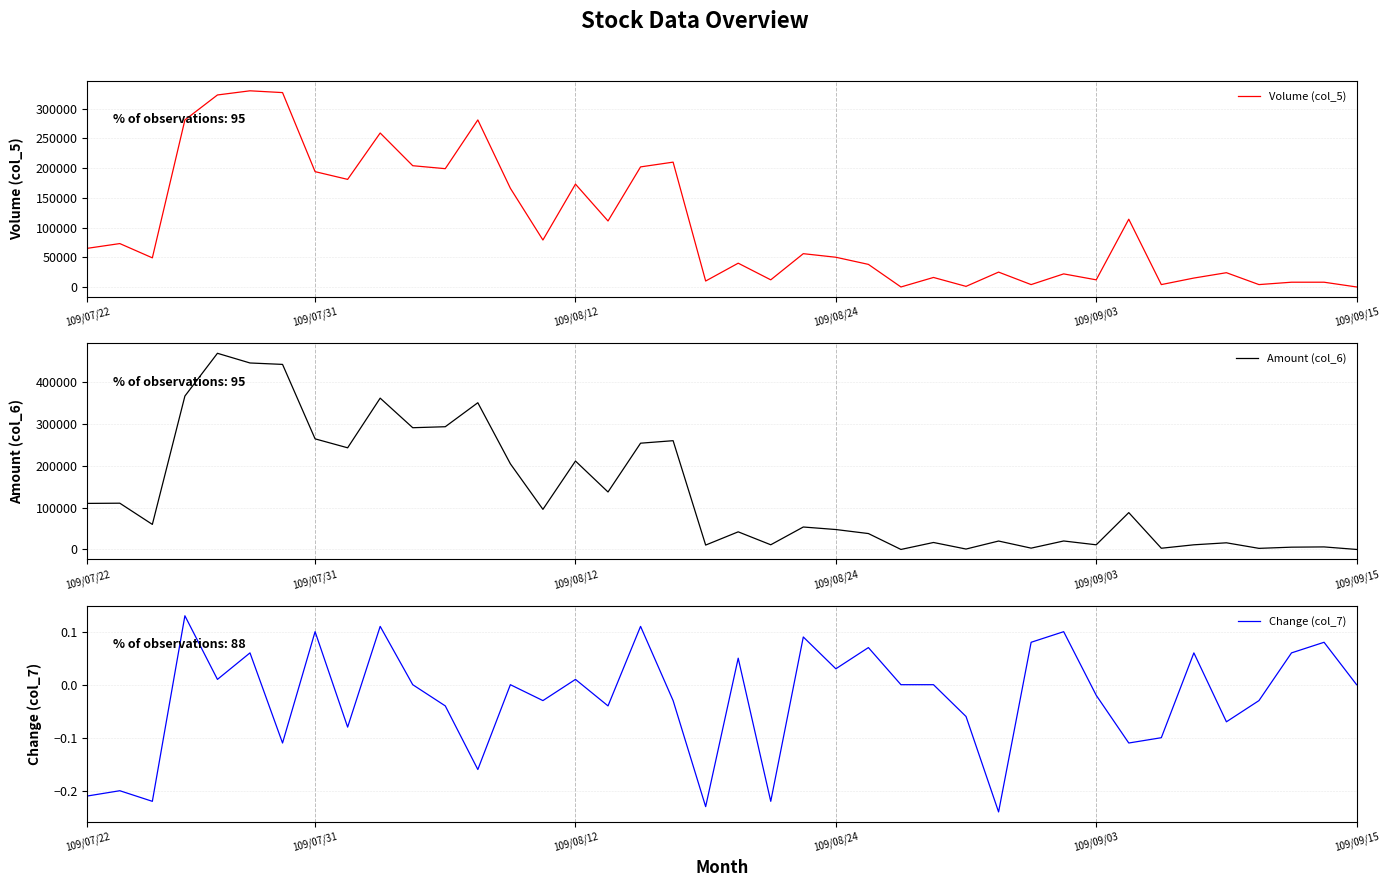

What is the sum of all Amount (col_6) values?

5366000.0